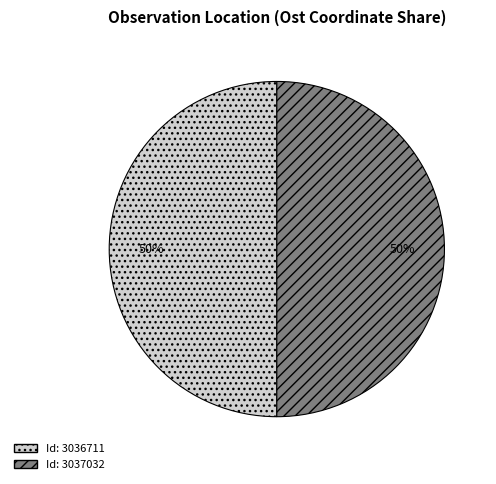

How many slices are in this pie chart?

2